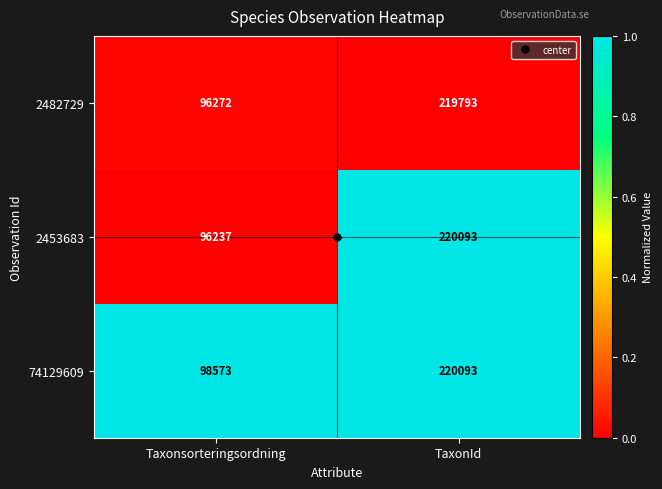

Which category has the lowest value across all series?

Taxonsorteringsordning